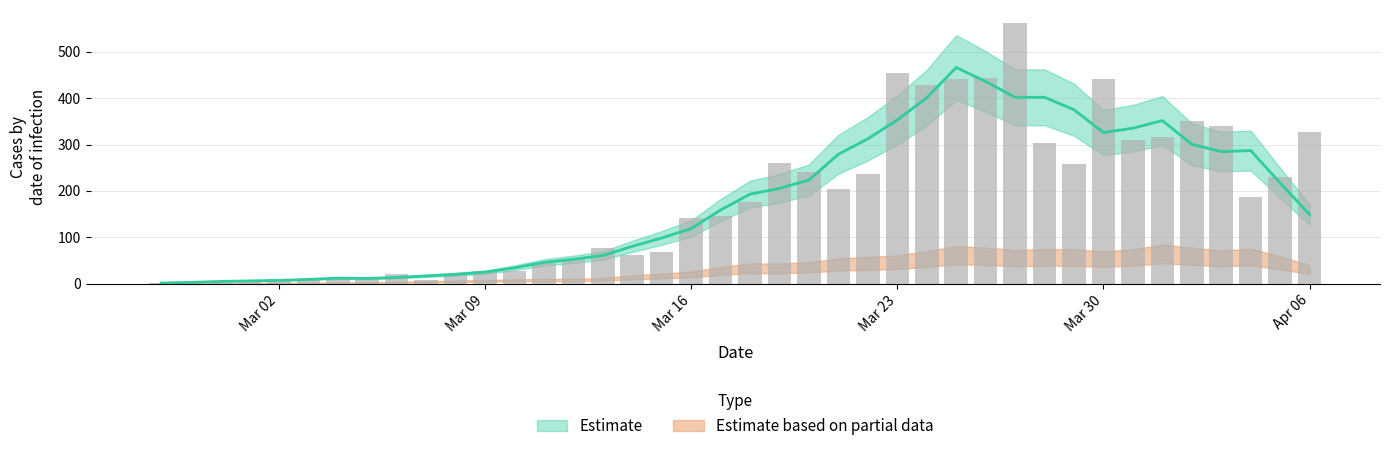

Reading left to right, list all the values displayed in this chart.

2	4	1	7	10	8	10	11	21	7	18	27	28	44	54	76	61	69	142	145	177	261	240	204	236	454	428	442	444	562	303	258	442	310	316	350	340	187	230	328